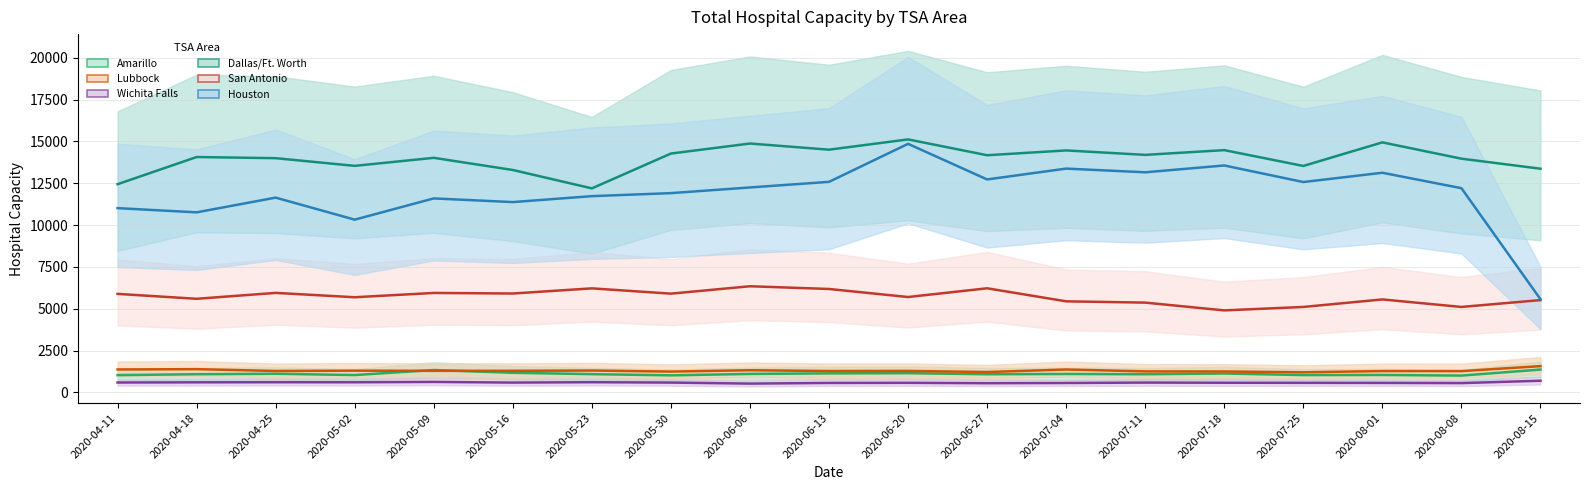

True or false: Amarillo and Wichita Falls intersect in this chart.

False